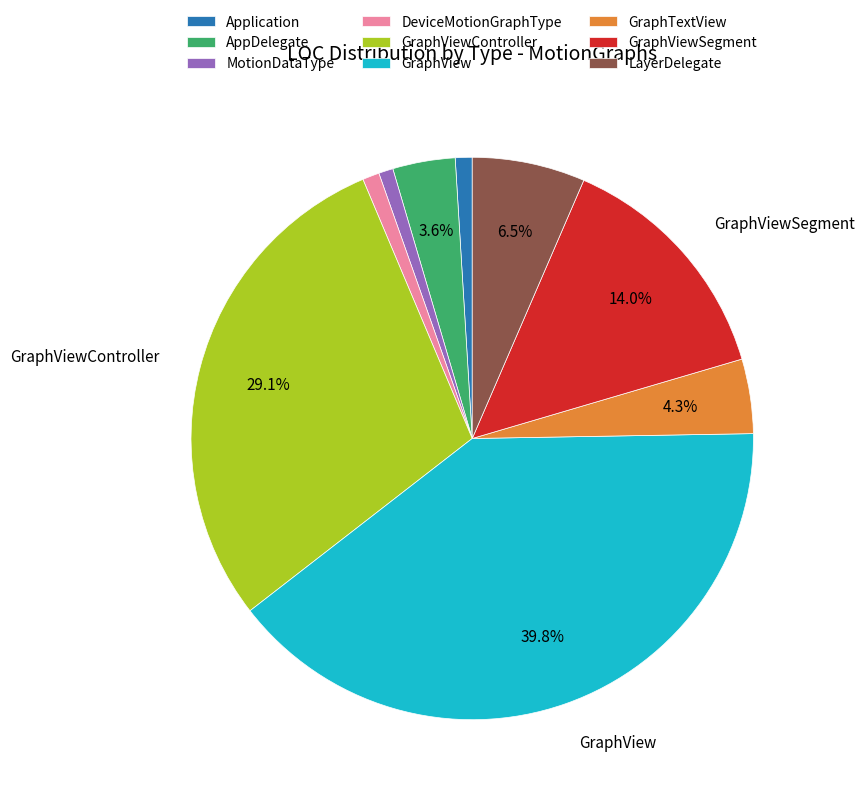

How many segments does this pie chart have?

9